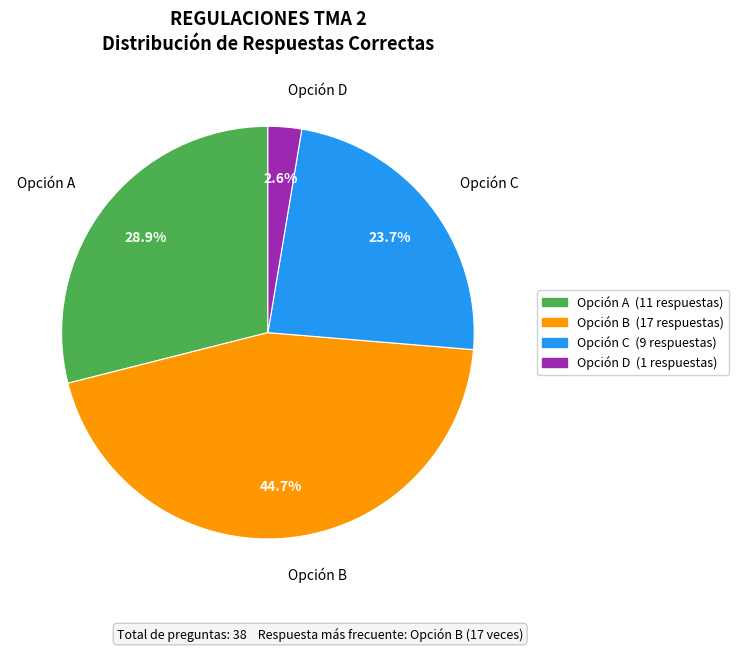

How much of the chart is everything except Opción B?

55.3%